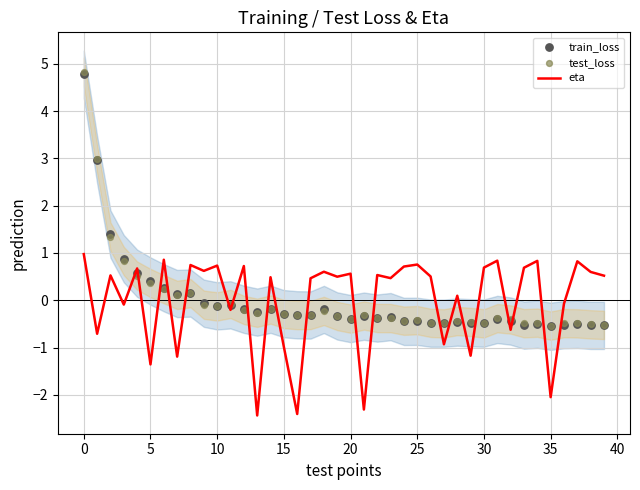

Which series has the largest Y range (max minus min)?

test_loss